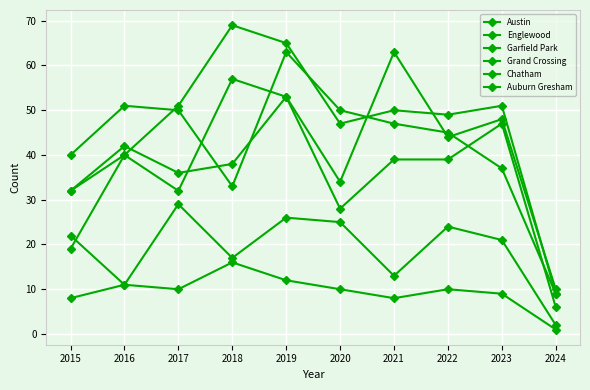

How many intersections are there between Englewood and Grand Crossing?

4